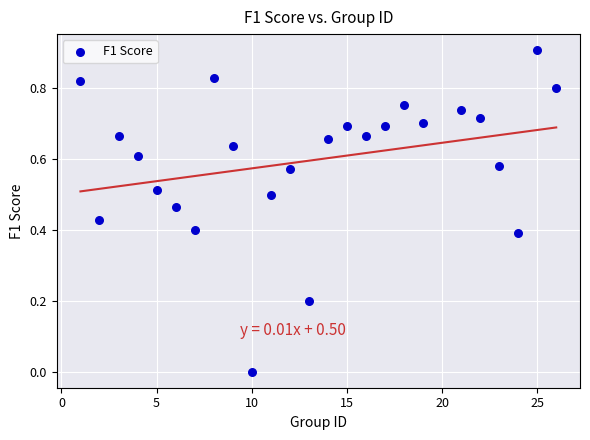

What is the range of X values (max minus min)?

25.0